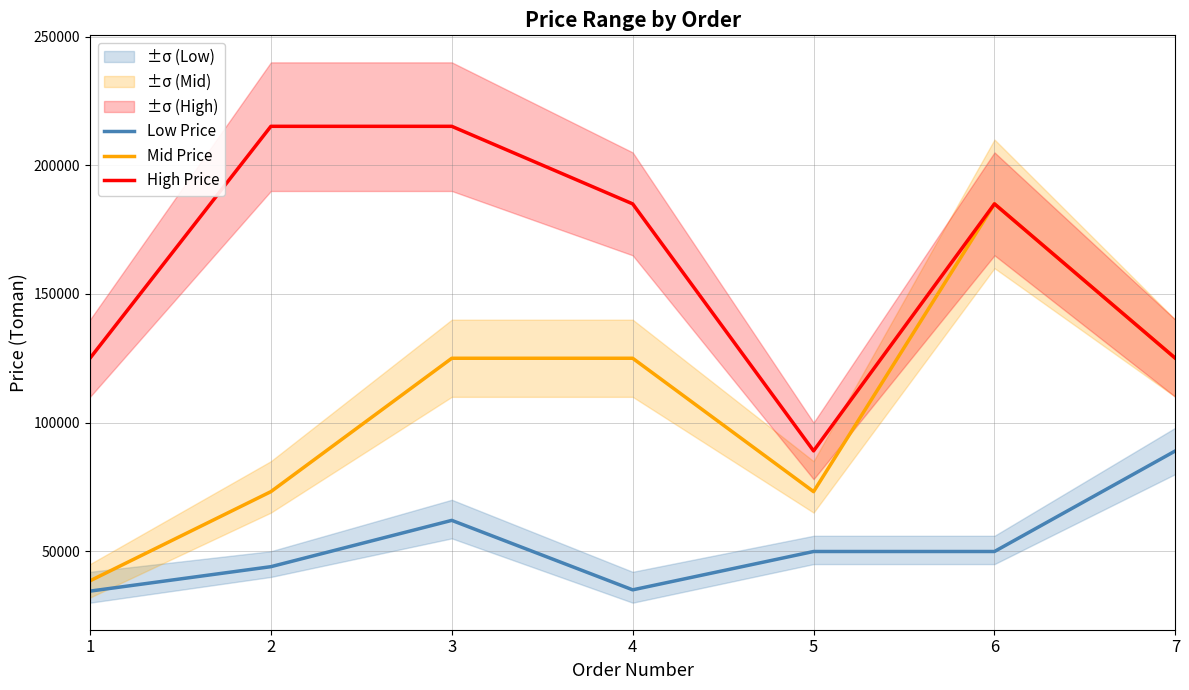

Which category has the lowest value in the Mid Price series?

1